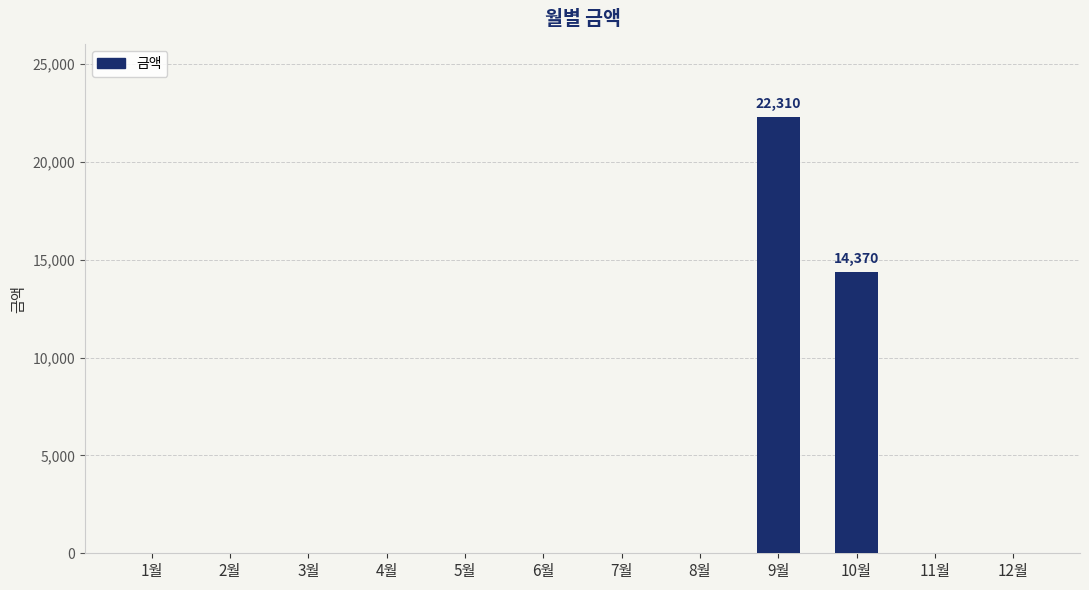

Is it true that the value at 8월 is 0?

True